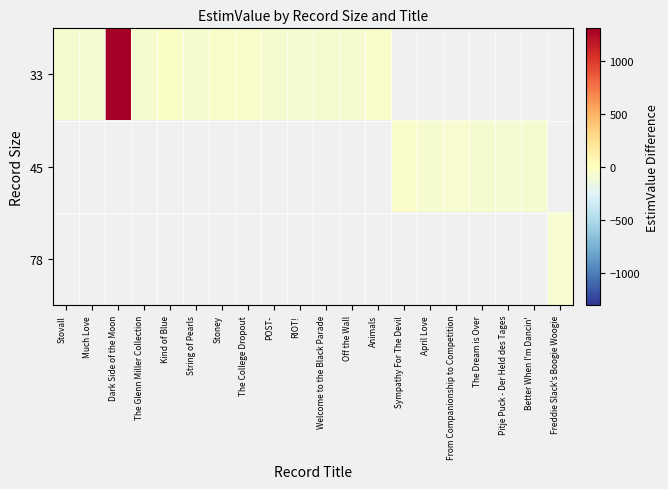

What is the maximum value shown in the chart?

1309.5